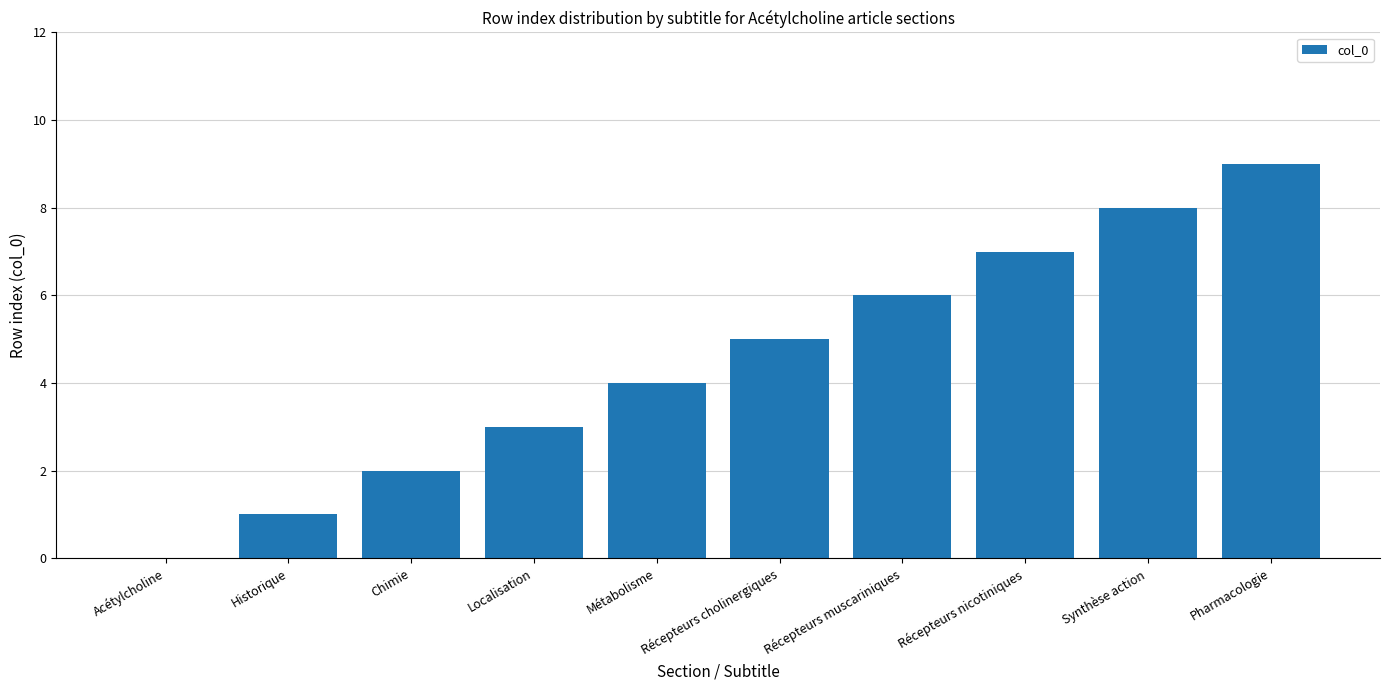

The chart shows a value of 2 at Chimie. True or false?

True